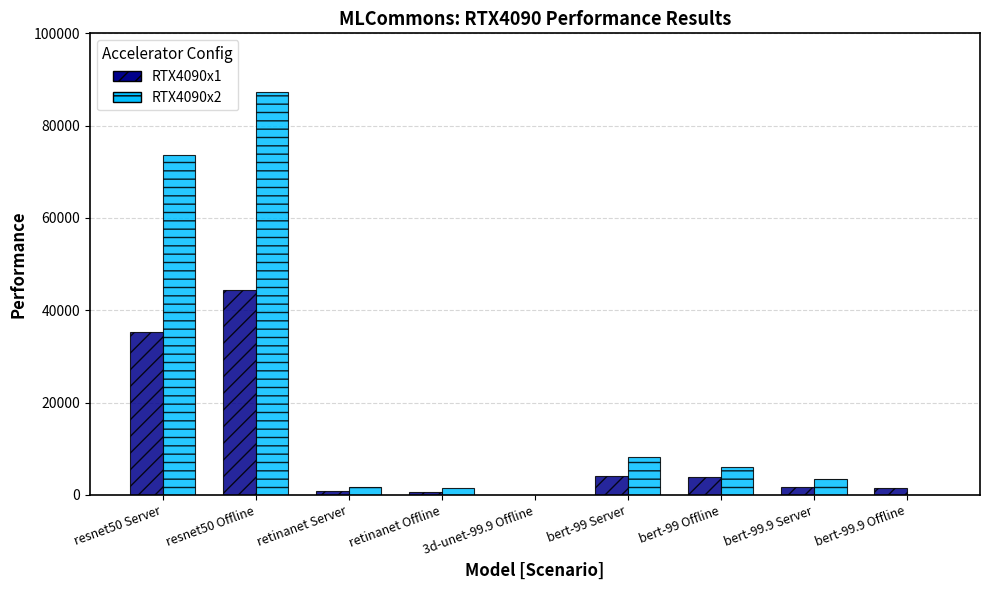

Which series has the widest spread of values?

RTX4090x2